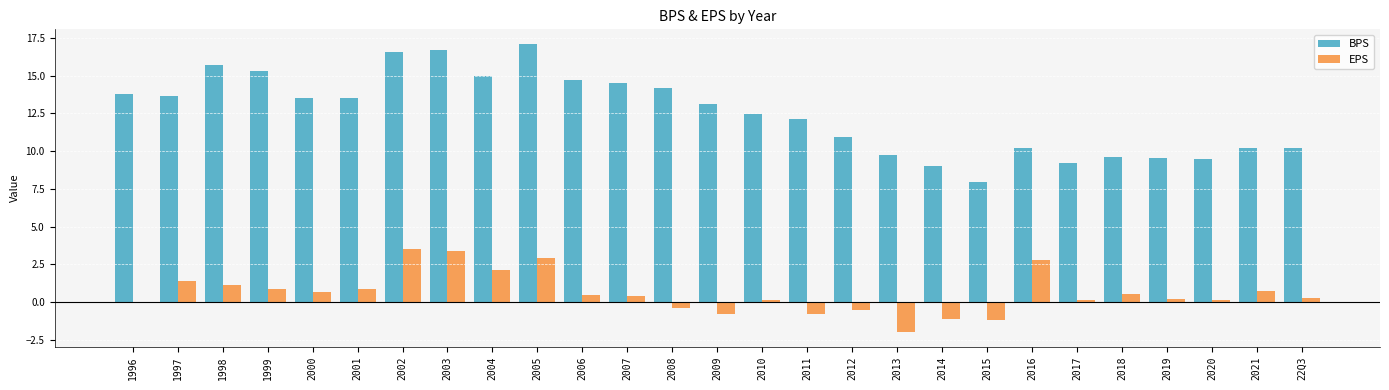

What is the total value across all series at 1998?

16.8